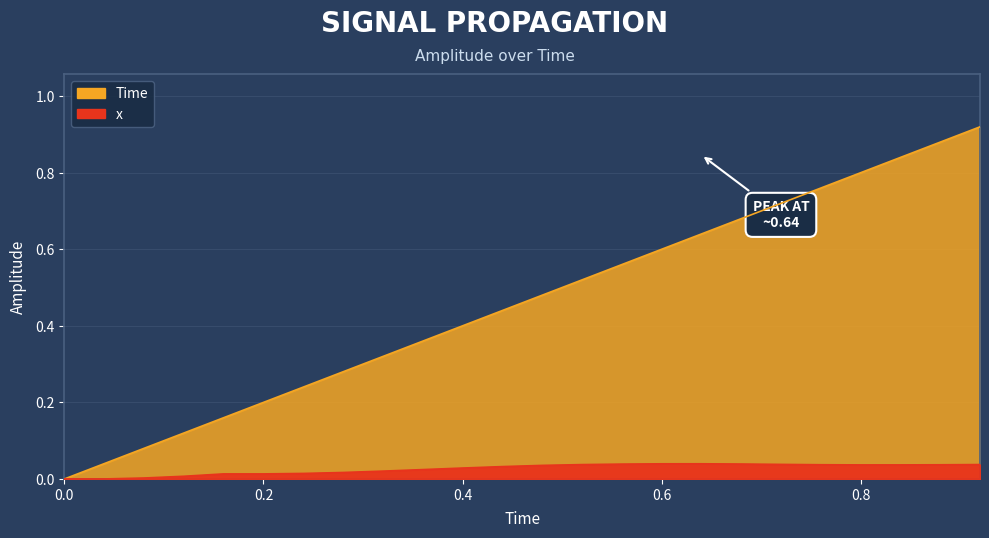

Reading left to right, transcribe all the data shown in this chart.

x: 0.0	0.0	0.0	0.0	0.0	0.0	0.0	0.0	0.0	0.0	0.0	0.0	0.0	0.0	0.0	0.0	0.0	0.0	0.0	0.0	0.0	0.0	0.0	0.0
Time: 0.0	0.0	0.1	0.1	0.2	0.2	0.2	0.3	0.3	0.4	0.4	0.4	0.5	0.5	0.6	0.6	0.6	0.7	0.7	0.8	0.8	0.8	0.9	0.9